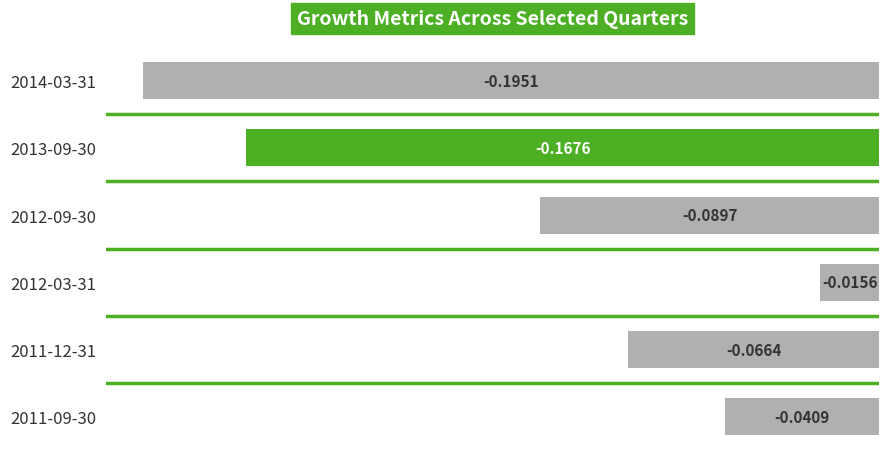

What is the sum of all values?

-0.6